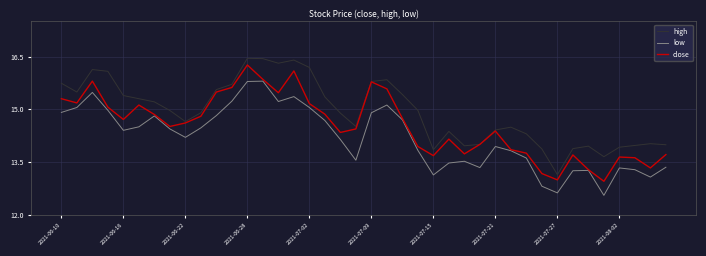

True or false: close has more than 0 interior local peaks.

True